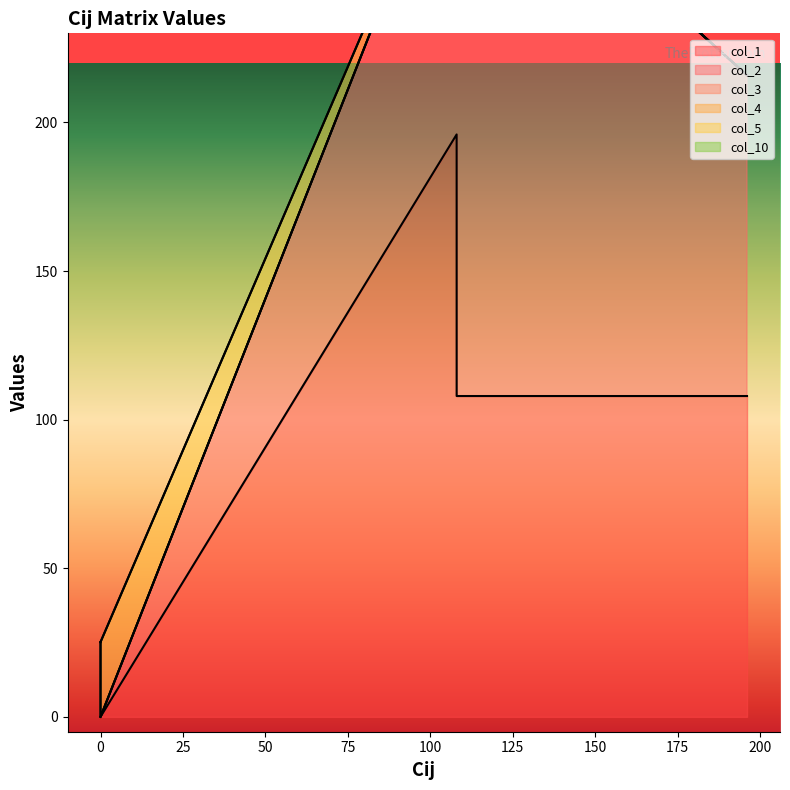

The col_2 series shows 59.2 at 107.9579. True or false?

False